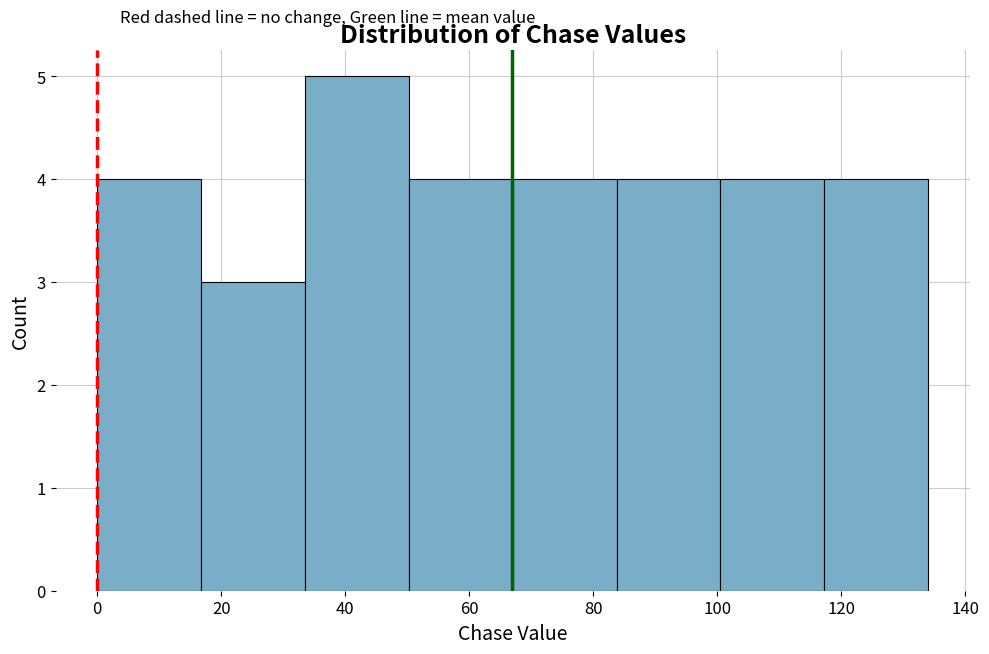

How tall is the bar that spans 50 to 68 on the x-axis? Neither the bar edges nor the heights are printed on the chart, so give them approximately, as read against the axes.

4